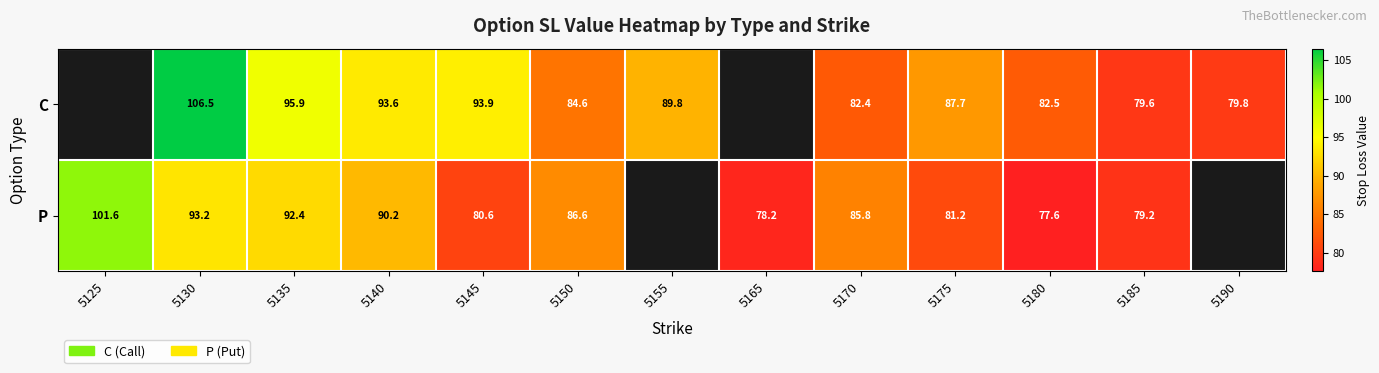

What is the difference between the highest and lowest values at 5180?

4.9